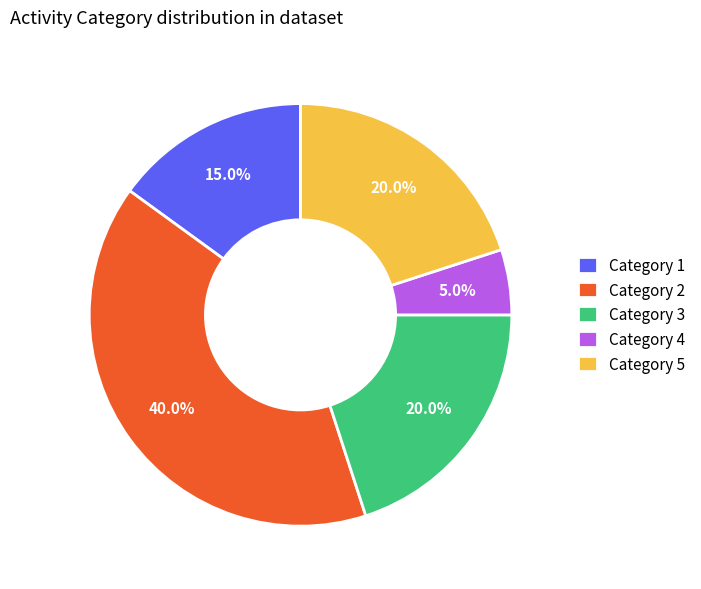

Count the number of slices in the pie.

5